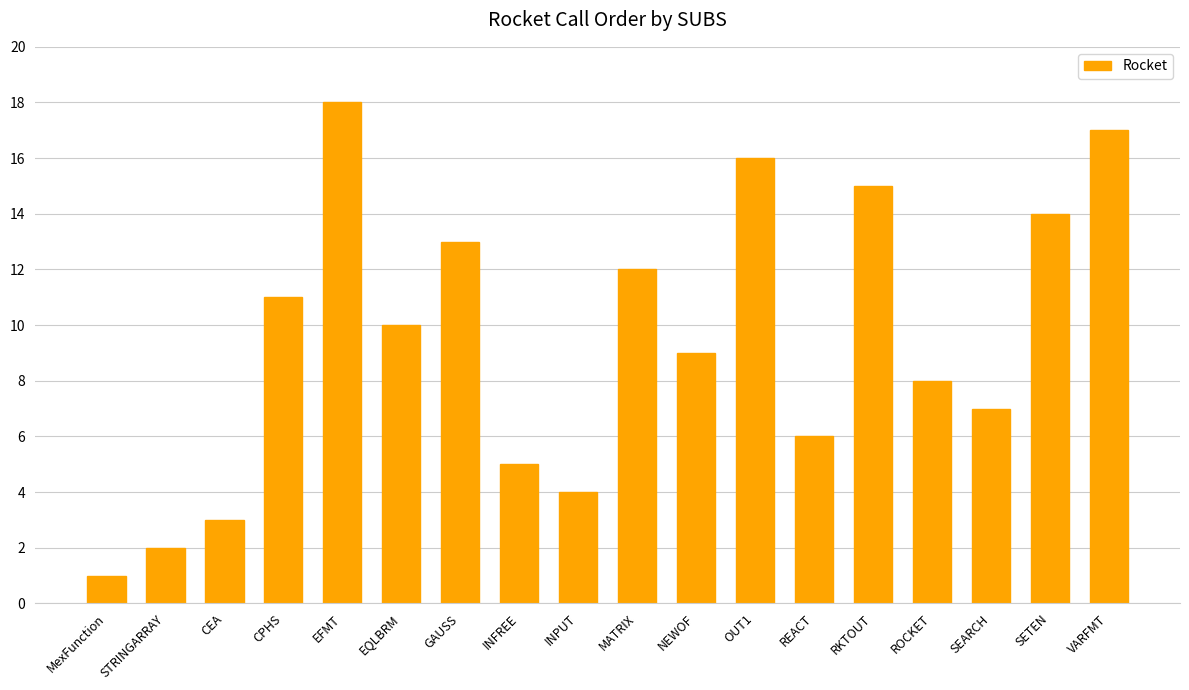

Count the number of data series in this chart.

1